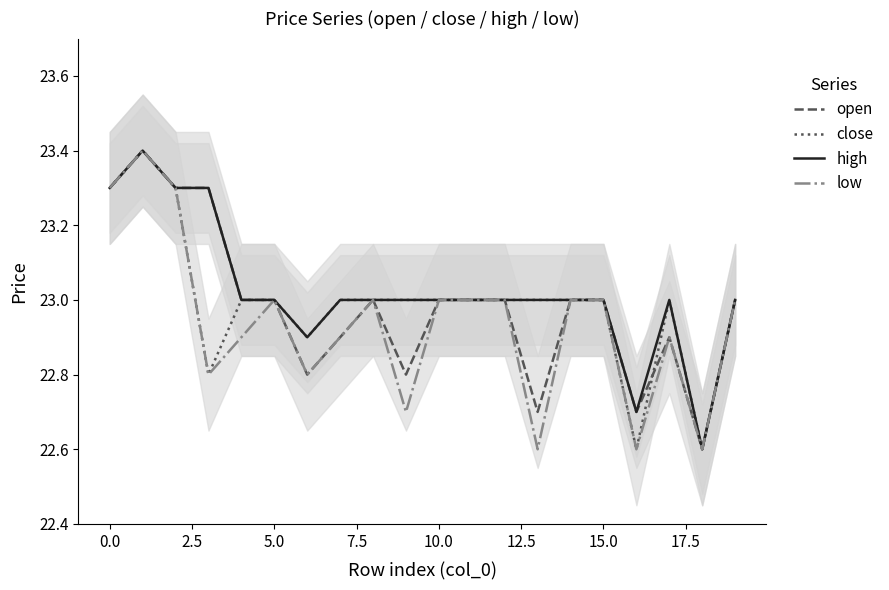

At which label does close reach its minimum?

16